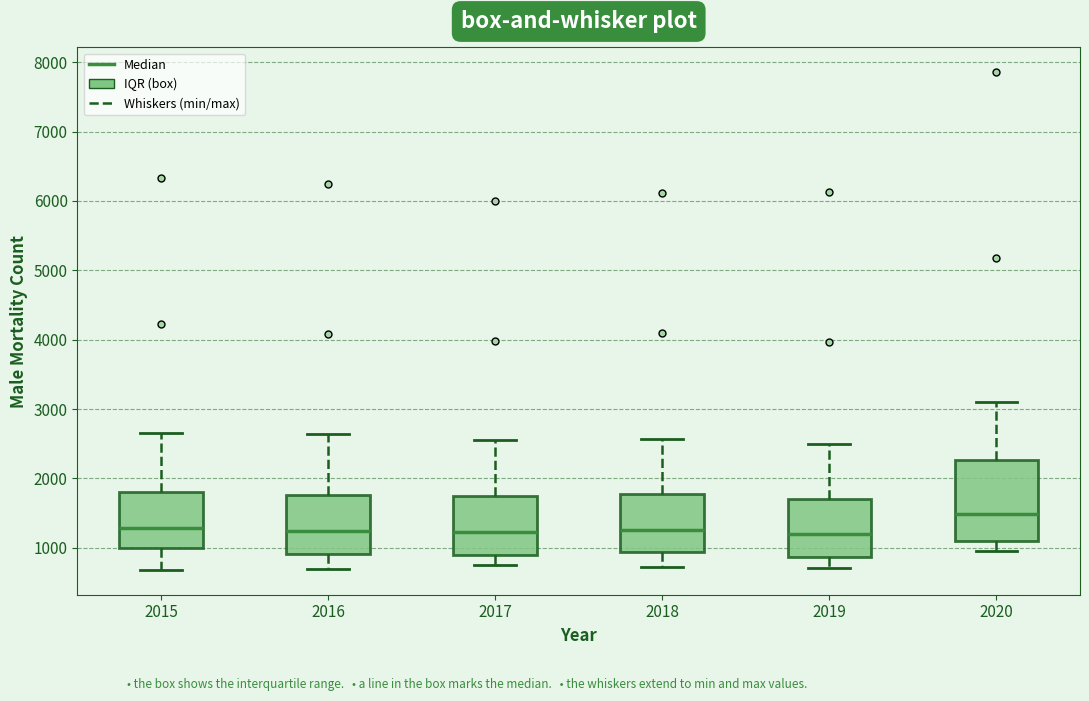

Where is the upper edge of the box at x = 2015 on the y-axis? The values are not printed on the chart, so give them approximately, as read against the axis.

1800